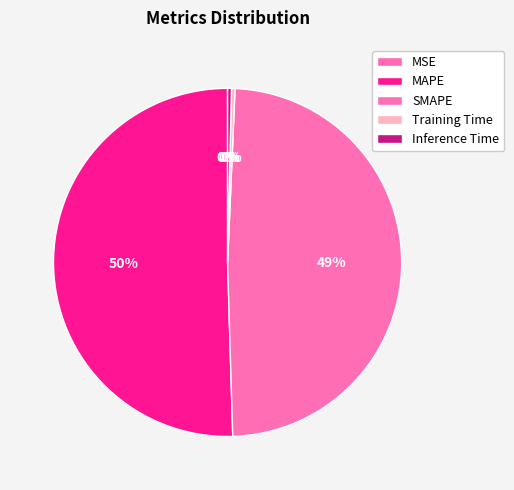

Count the number of slices in the pie.

5